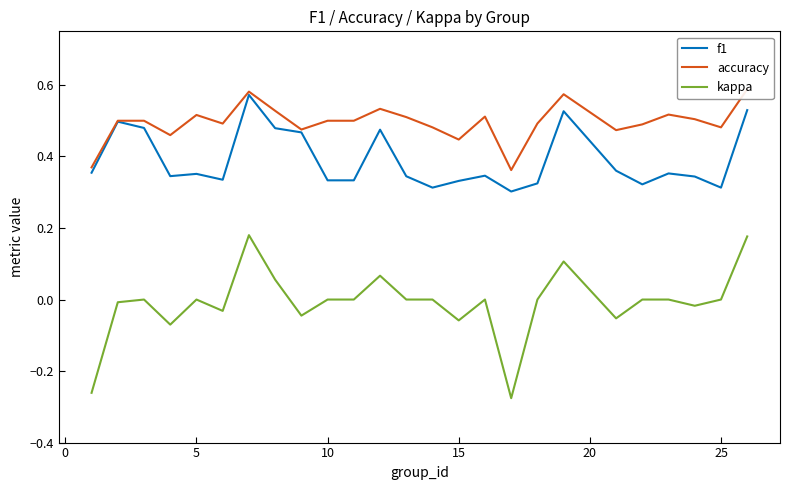

What is the average value of the accuracy series?

0.5